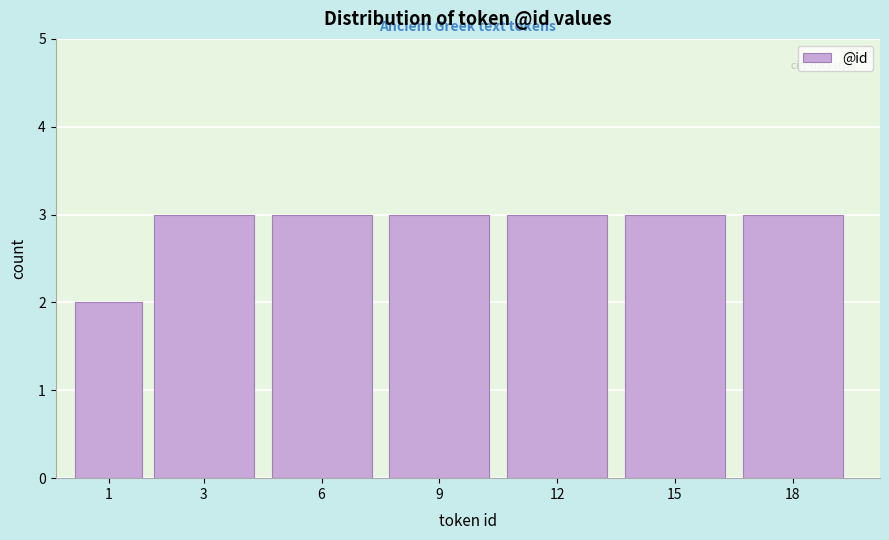

Reading left to right, extract all data points from this chart.

2	3	3	3	3	3	3